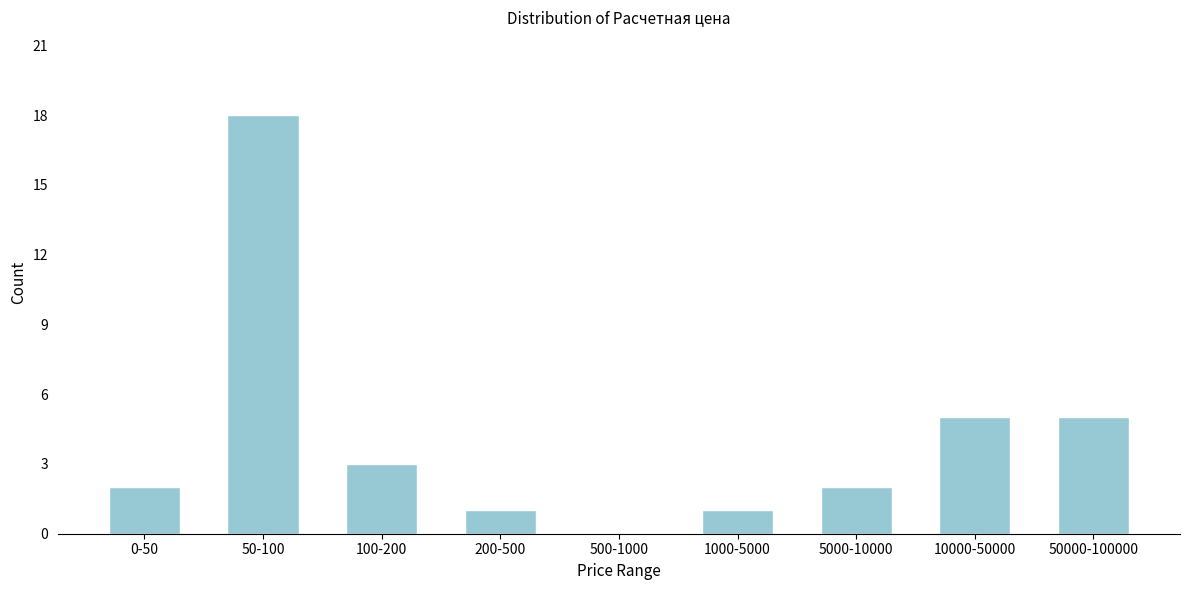

Reading left to right, list all the values displayed in this chart.

0-50=2	50-100=18	100-200=3	200-500=1	500-1000=0	1000-5000=1	5000-10000=2	10000-50000=5	50000-100000=5